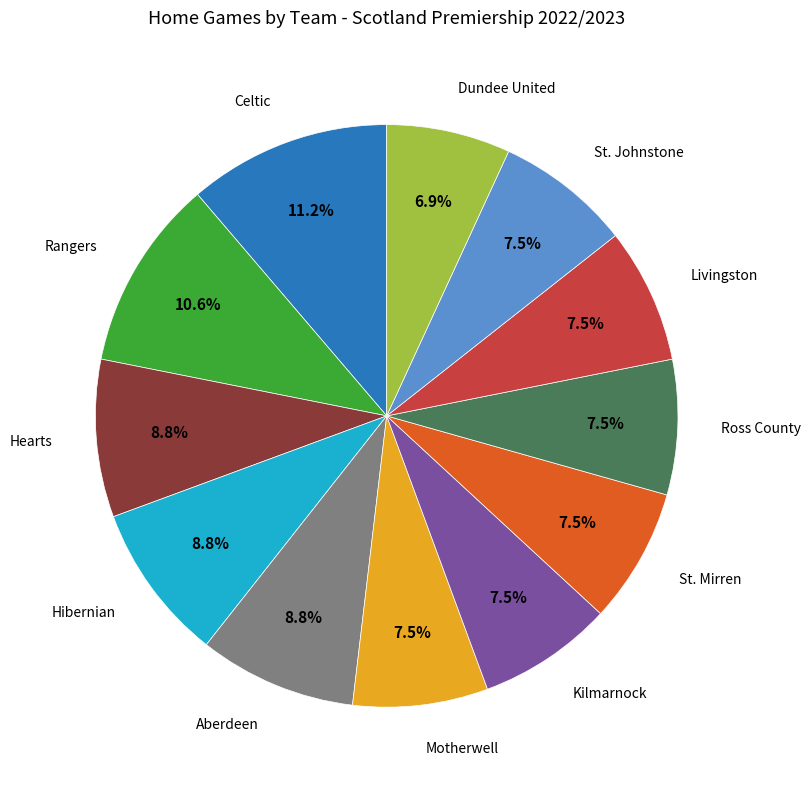

Is there a majority slice in this chart?

No